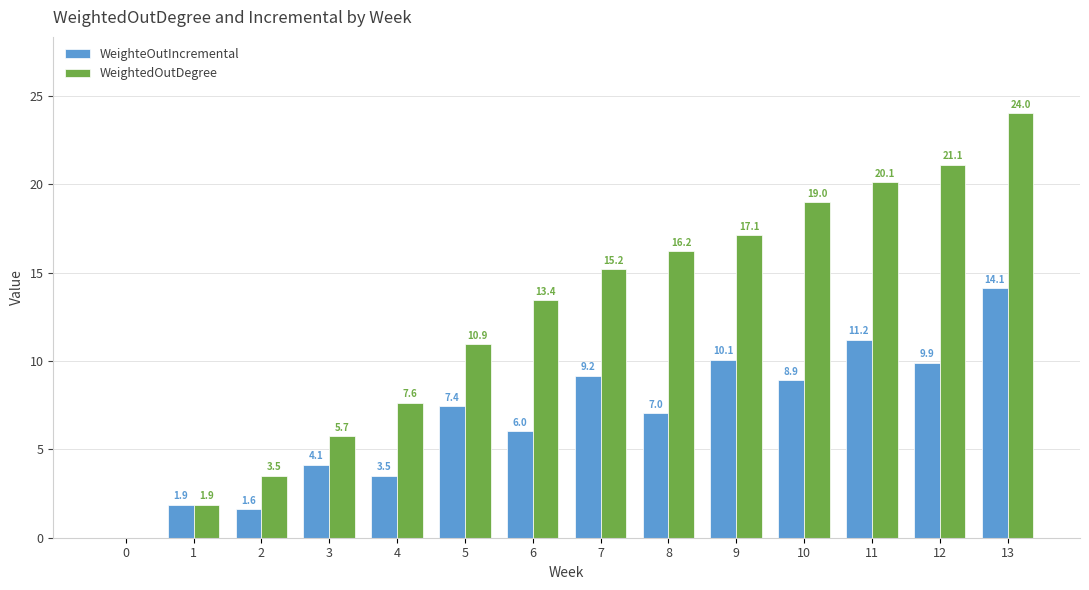

What is the approximate value of WeighteOutIncremental at 1?

1.9